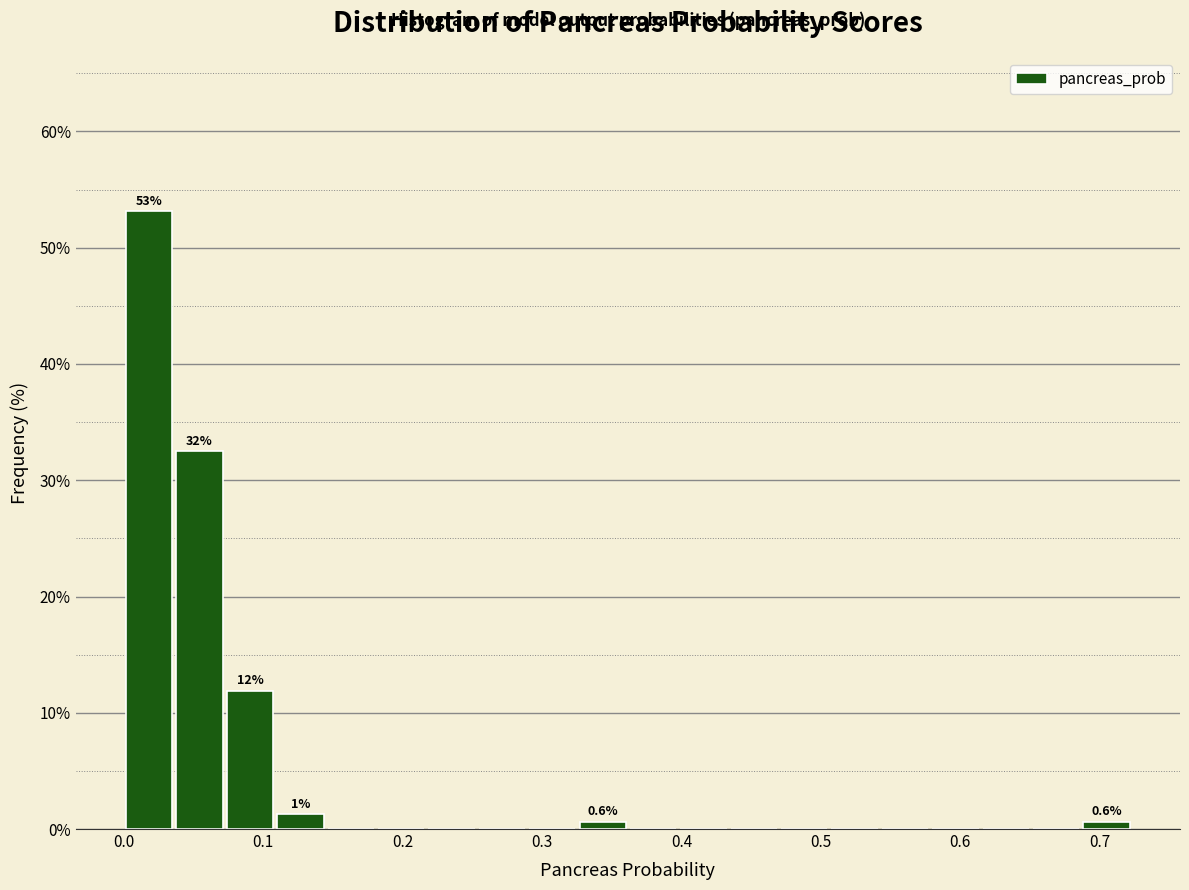

Around what value on the x-axis is the tallest bar? Give the approximate position of its centre, as read against the axis.

0.02